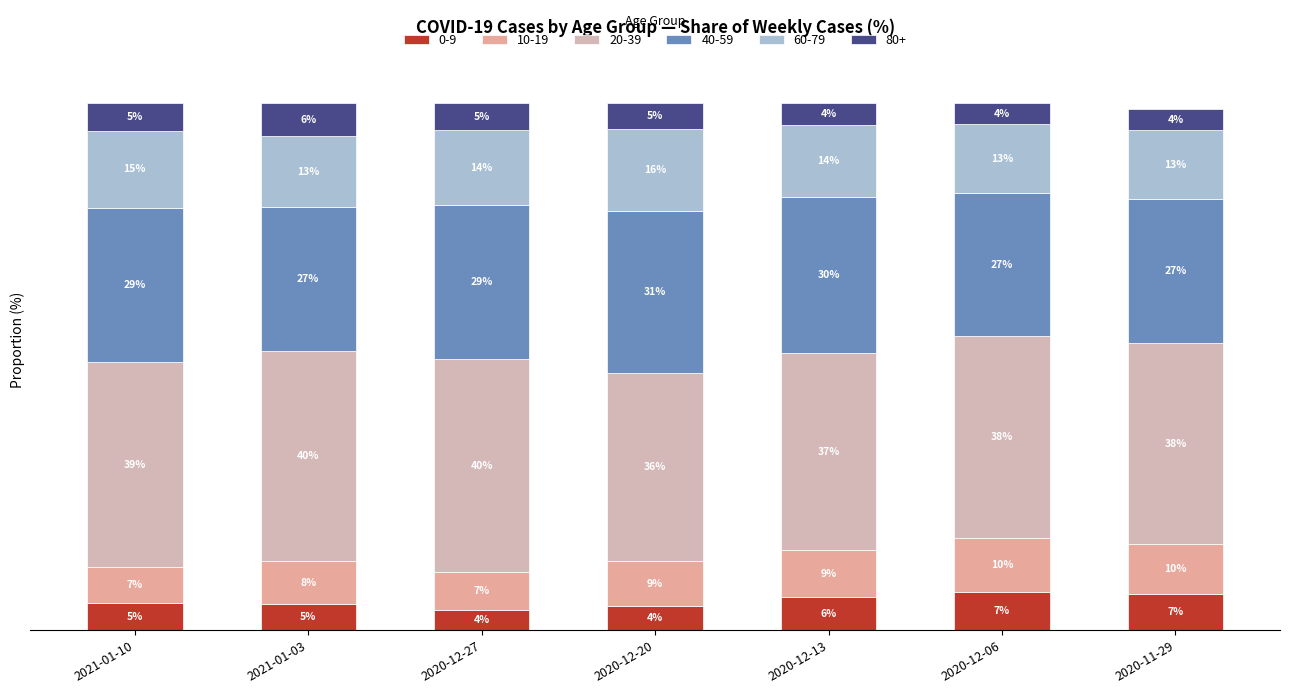

What is the difference between the maximum and minimum values in the 60-79 series?

2.5